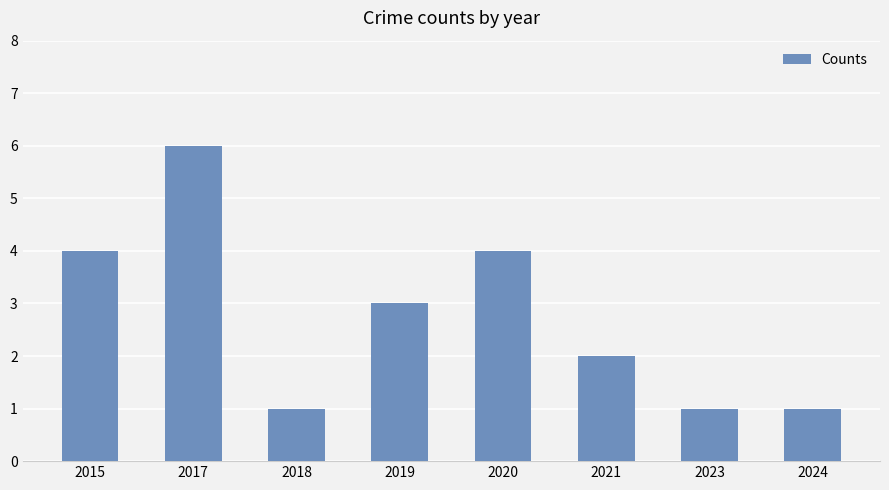

How many data points does each series have?

8